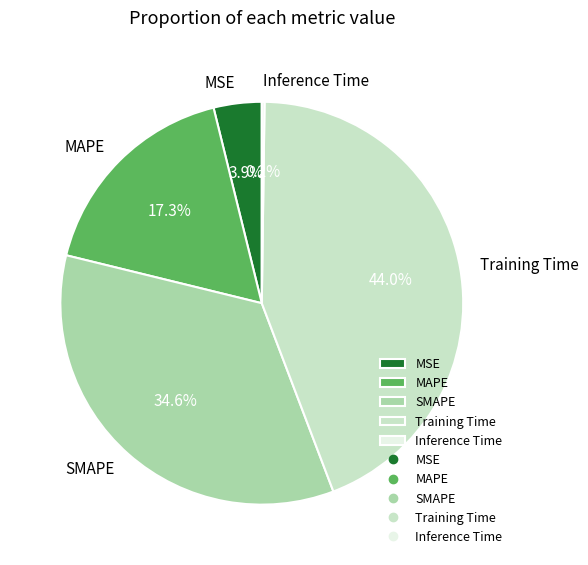

To the nearest percent, what is the combined percentage of MSE and Training Time?

48%